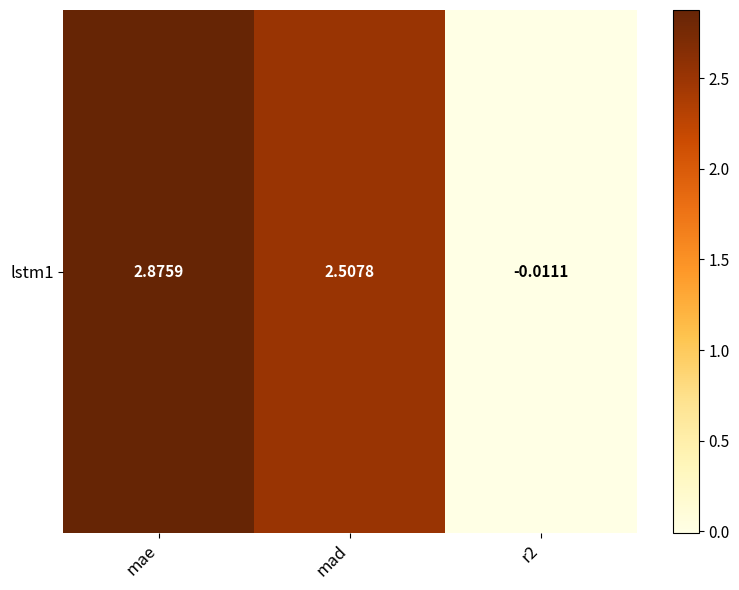

List the labels in order of value, largest first.

mae, mad, r2